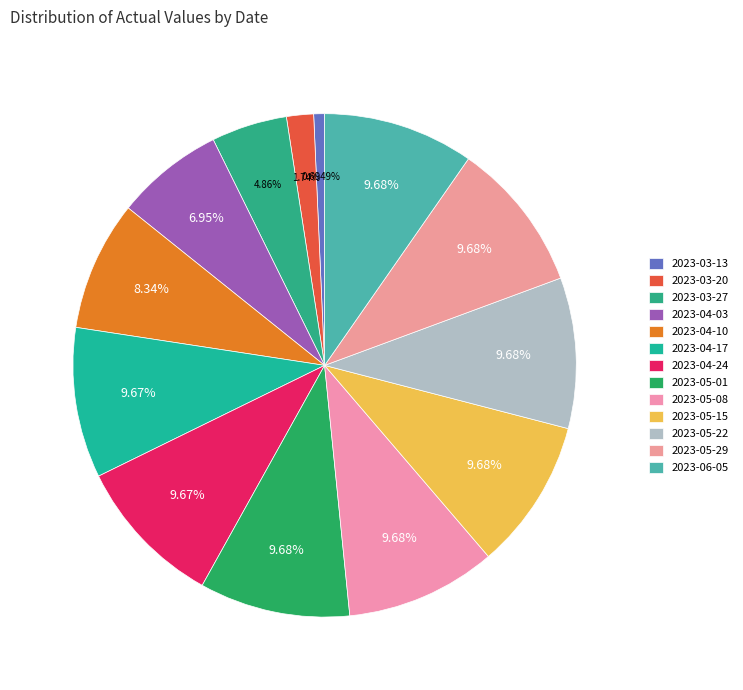

True or false: 2023-05-08 accounts for 10% of the total.

True